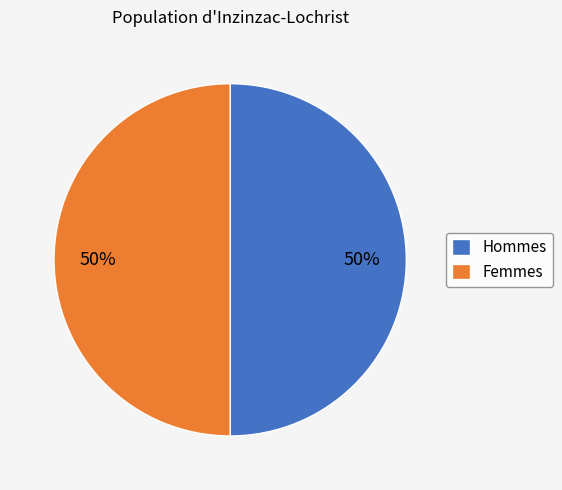

What percentage is the Femmes slice, to the nearest percent?

50%